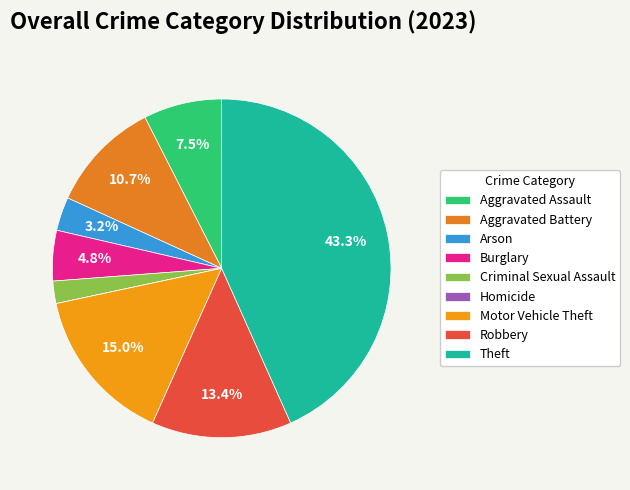

How much of the chart is everything except Arson?

96.8%